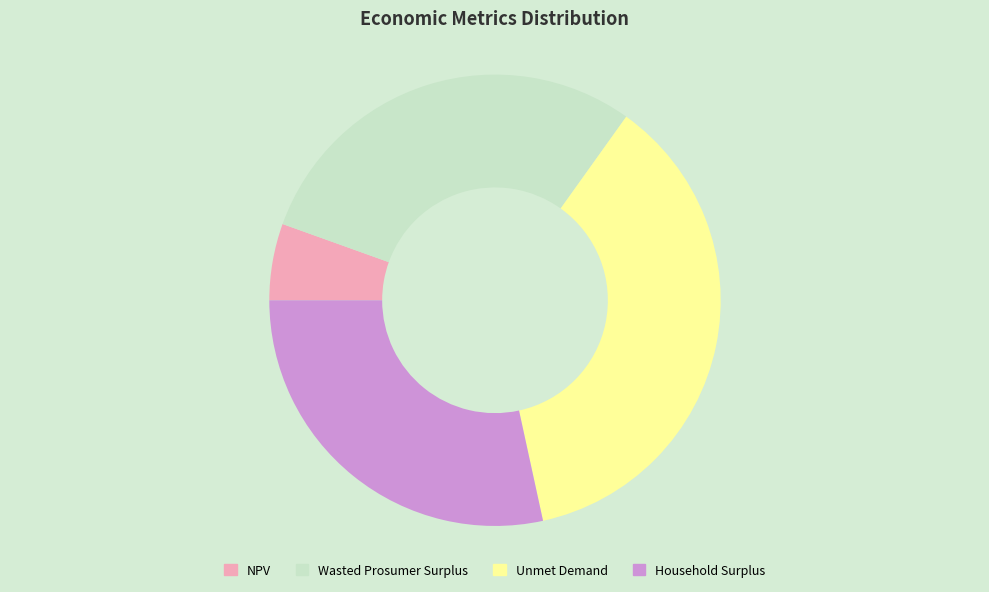

What is the ratio of the value at Wasted Prosumer Surplus to the value at Household Surplus?

1.0